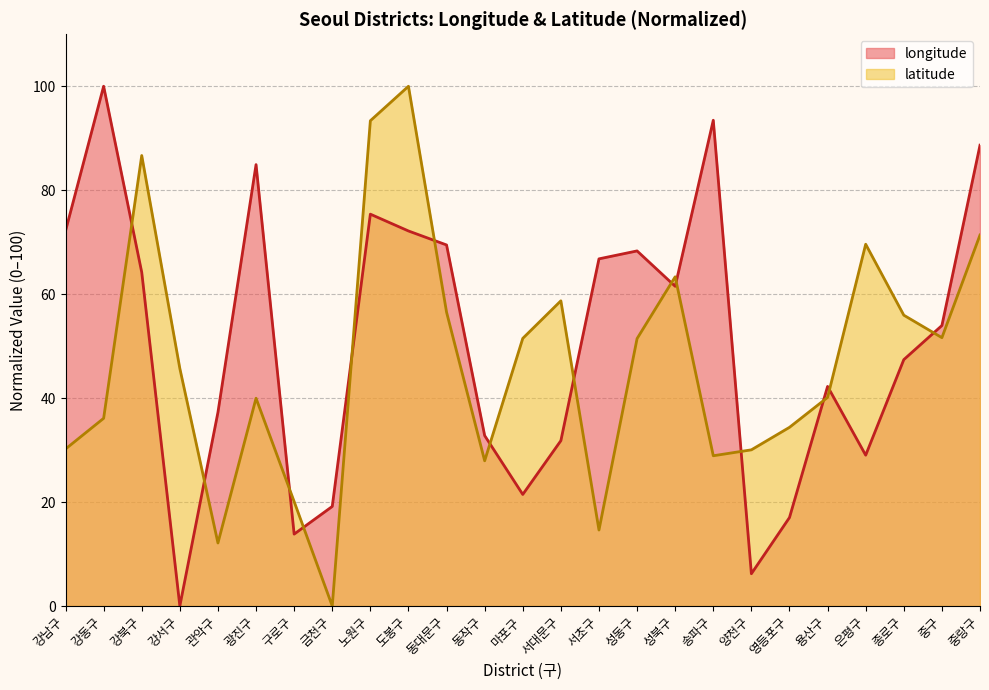

Count the number of data series in this chart.

2